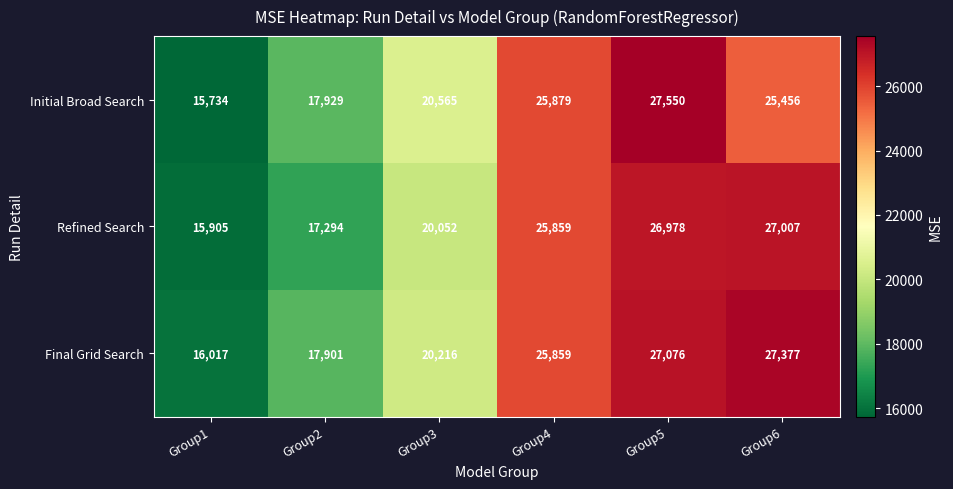

How many distinct data groups are displayed?

3